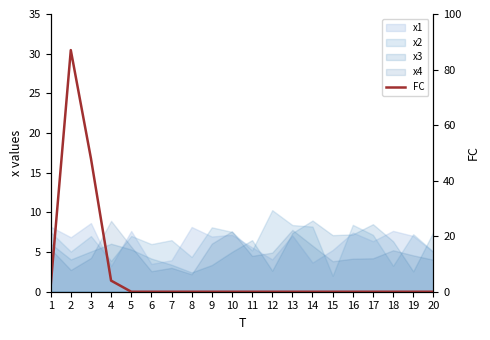

How many lines are shown in the chart?

1